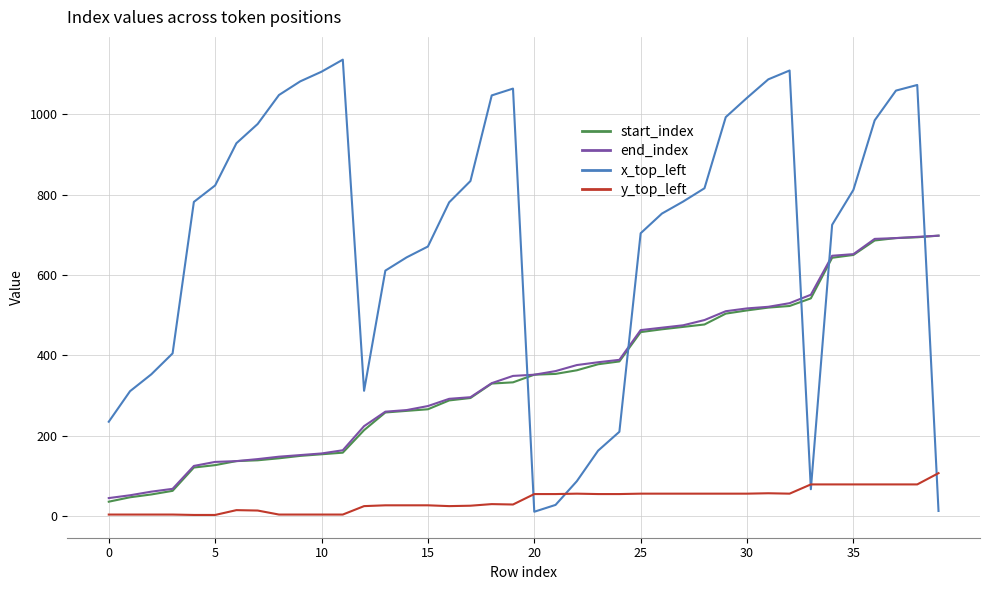

What is the difference between the maximum and minimum values in the end_index series?

653